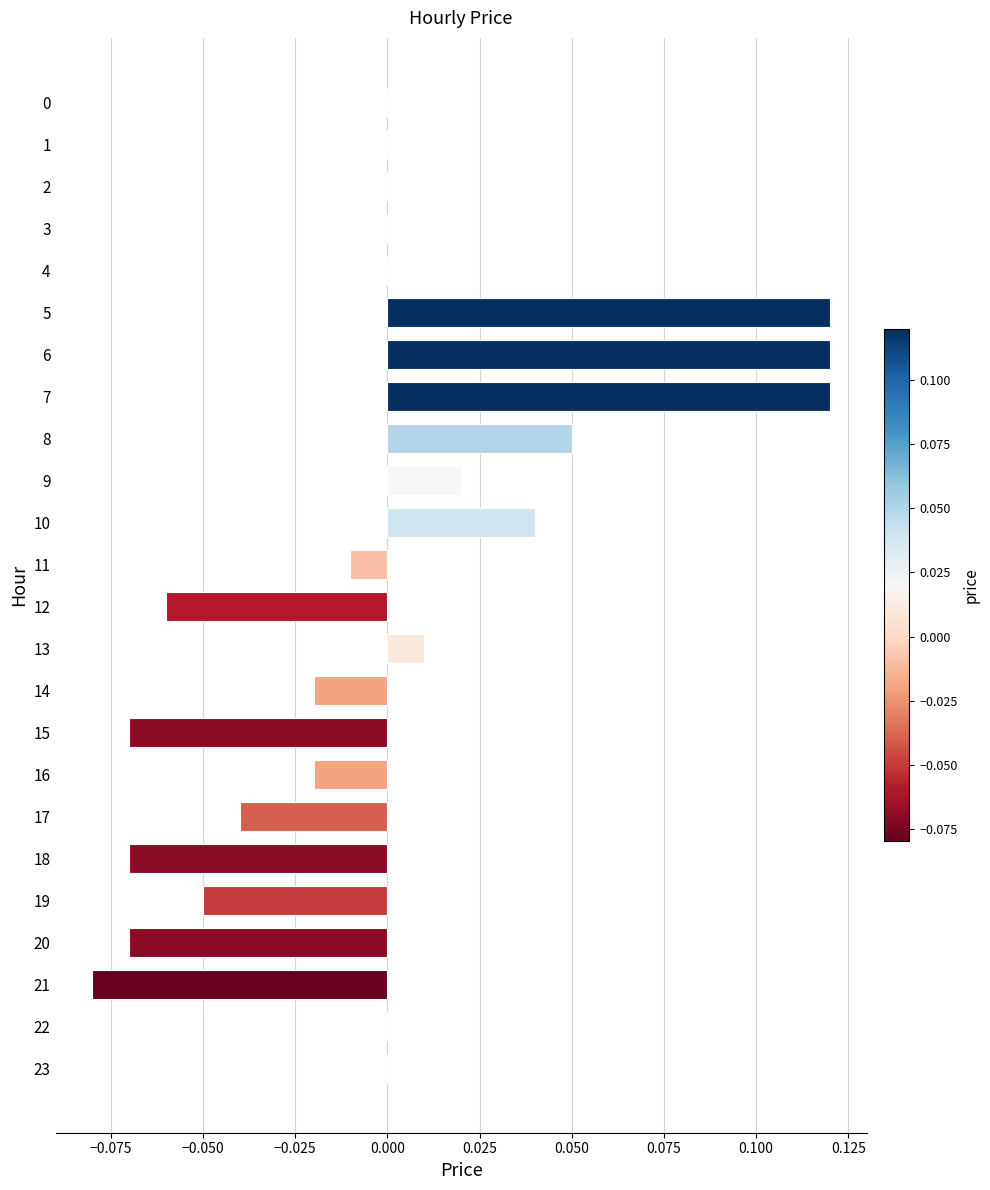

What is the change in value from 3 to 5?

+0.1